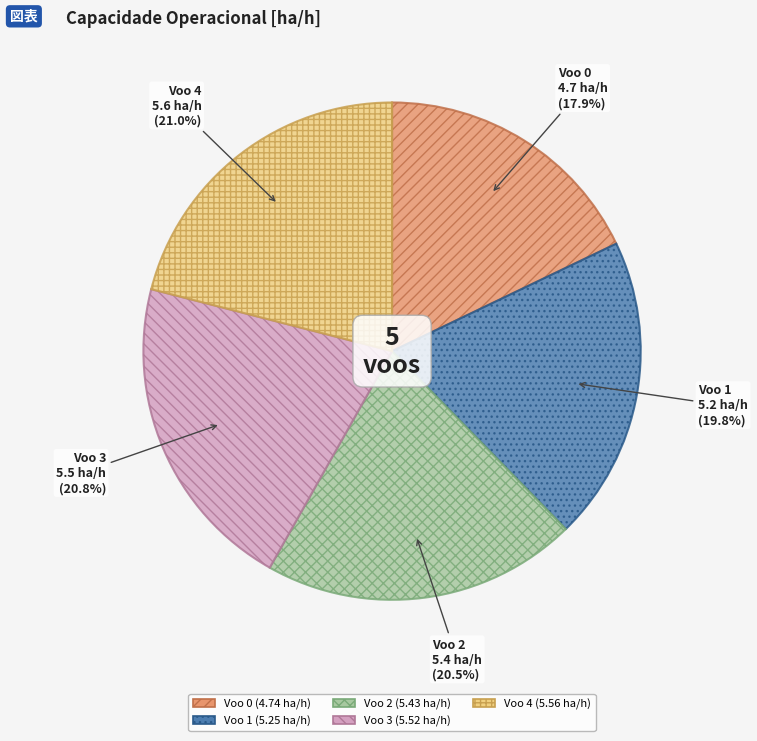

Approximately how many times larger is the value at Voo 3 (5.52 ha/h) compared to Voo 0 (4.74 ha/h)?

1.2